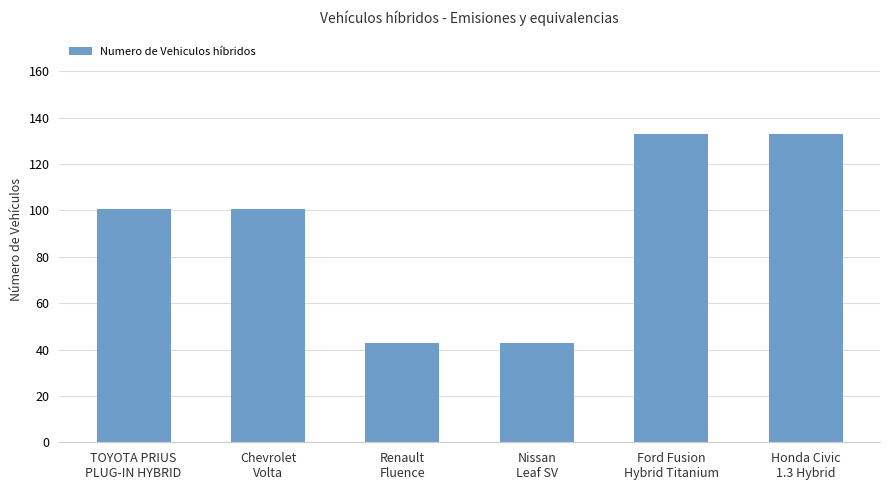

What is the change in value from Chevrolet
Volta to Honda Civic
1.3 Hybrid?

+32.5